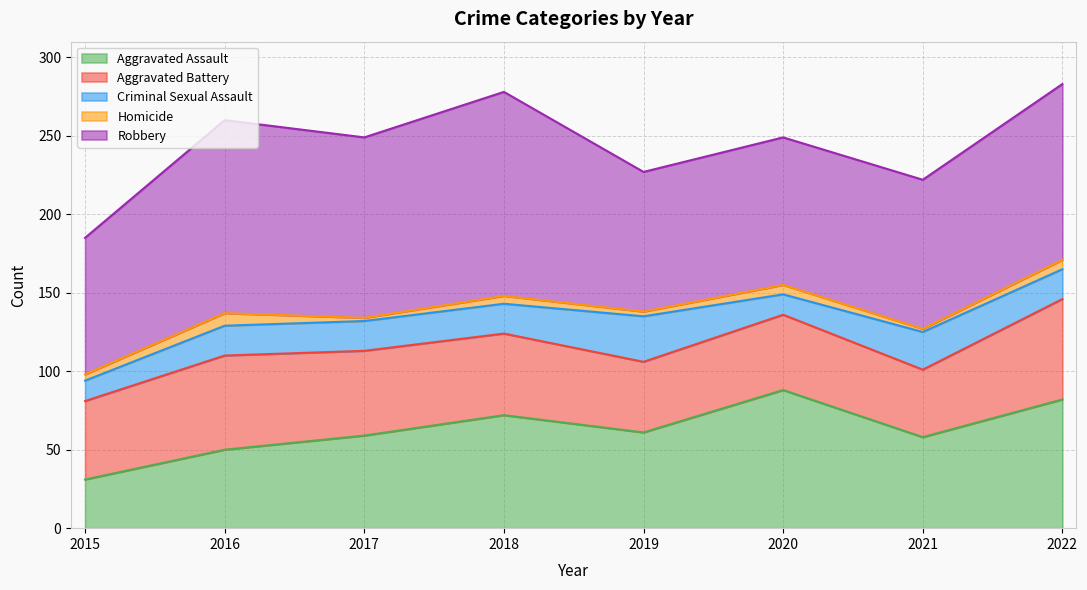

What value does the Homicide series have at 2015?

4